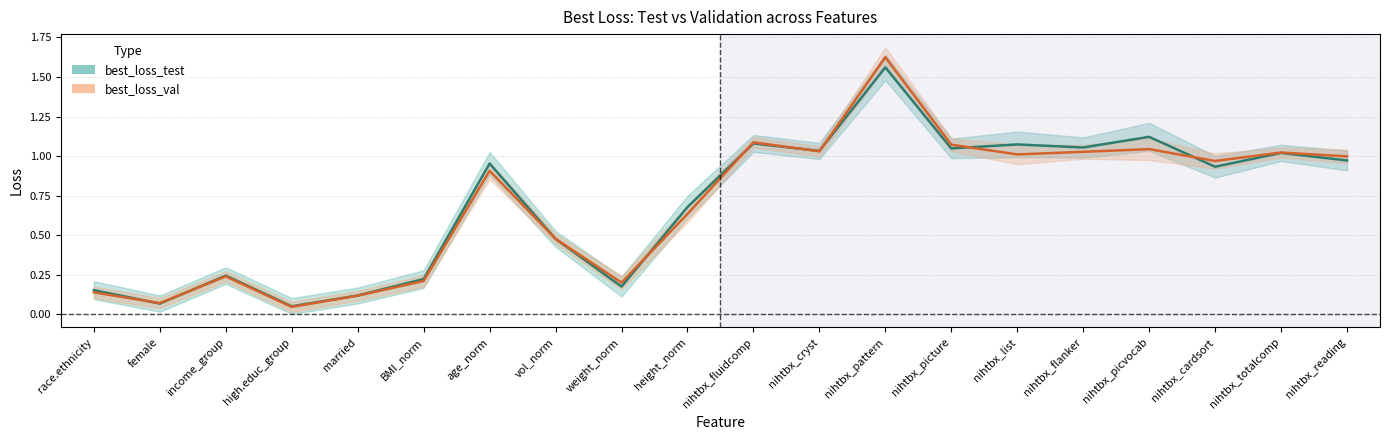

How many times do best_loss_val and best_loss_test cross each other?

9